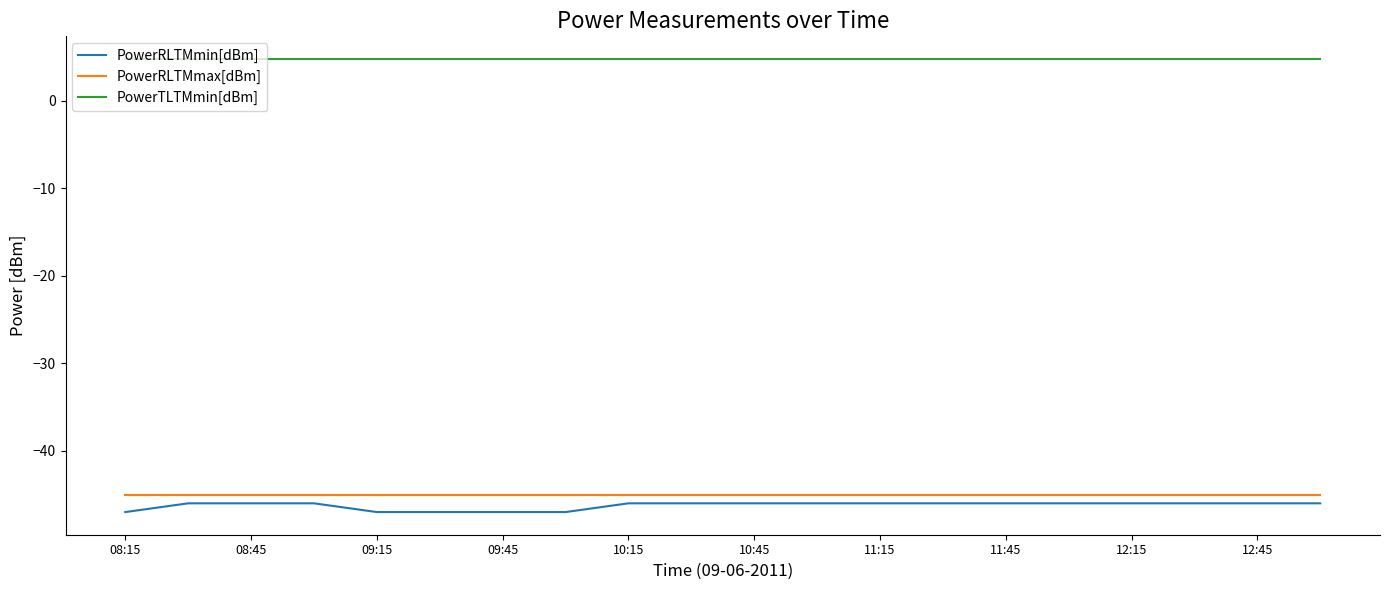

Does the chart display data point markers on the line(s)?

No